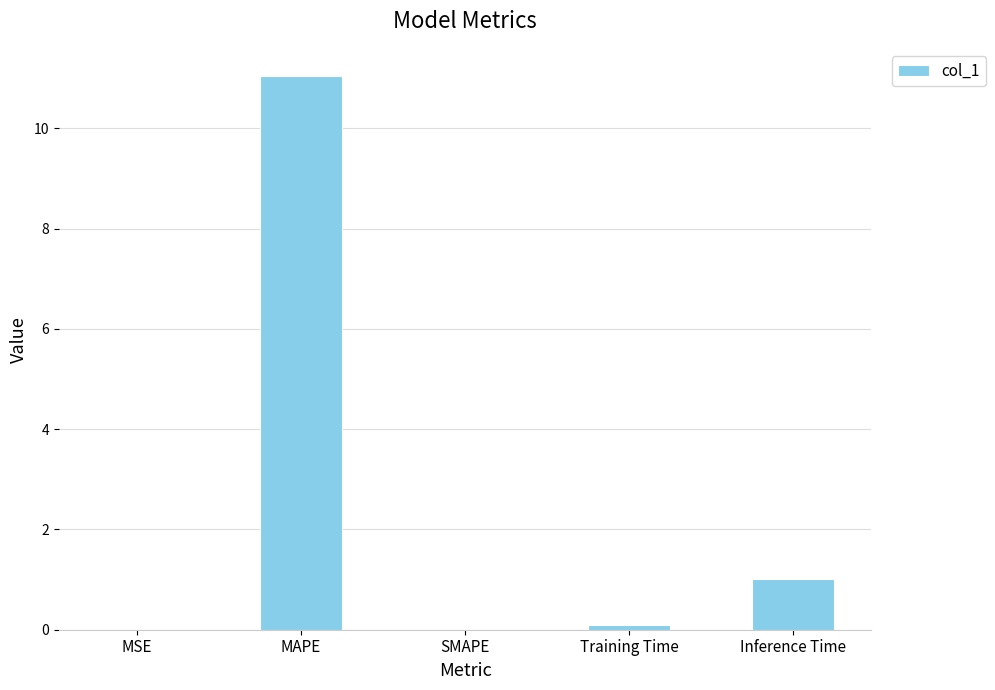

Between MSE and MAPE, which is larger?

MAPE